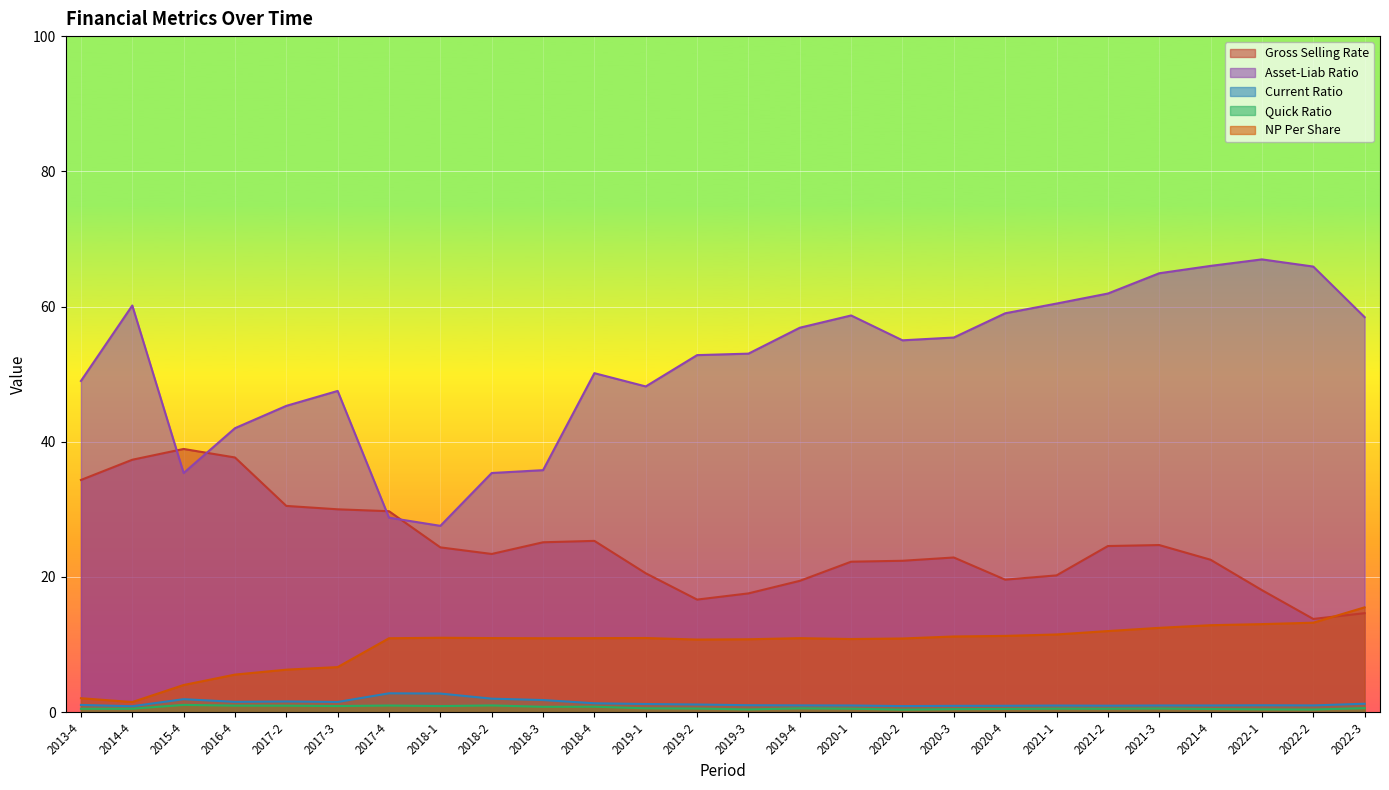

What are all the series names shown in the legend?

Gross Selling Rate, Asset-Liab Ratio, Current Ratio, Quick Ratio, NP Per Share